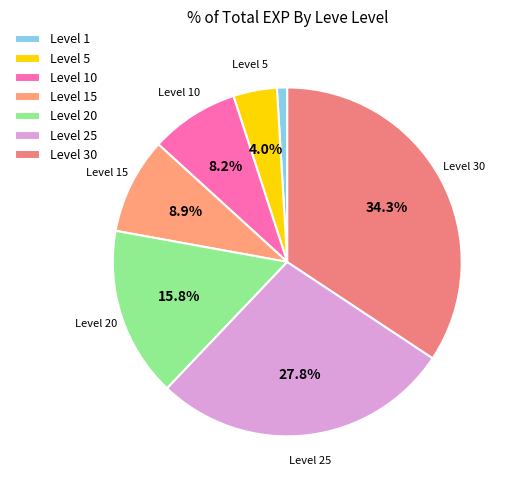

Count the number of slices in the pie.

7